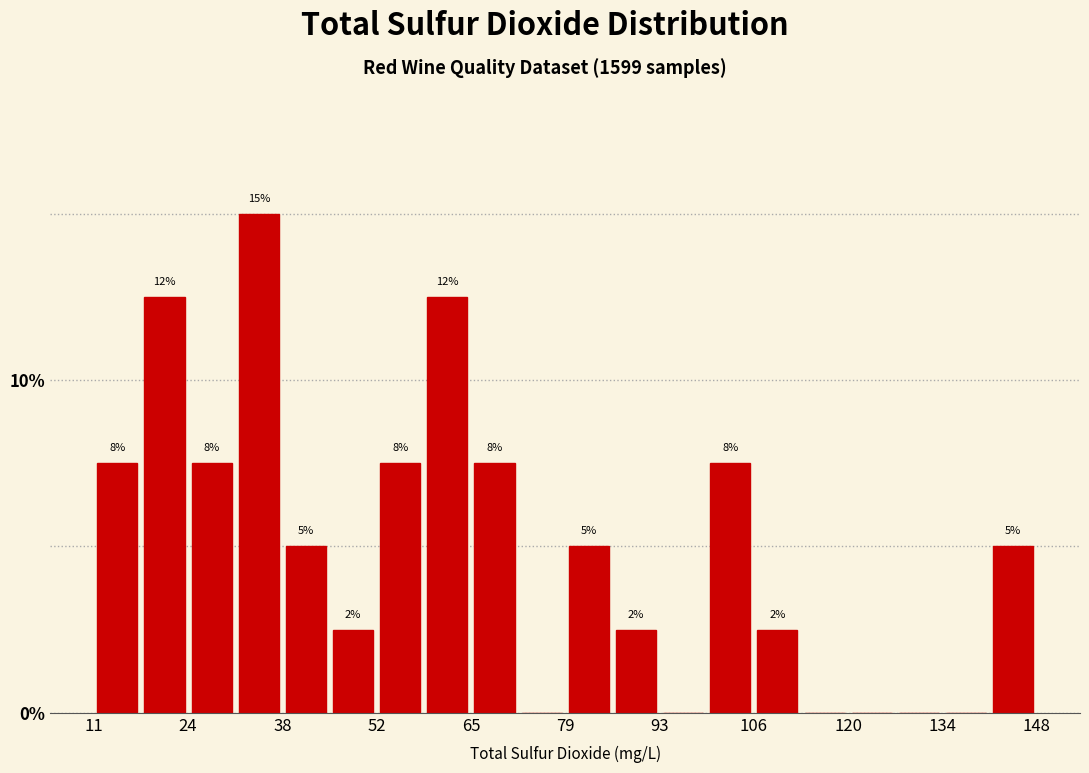

Read against the x-axis, roughly where is the centre of the tallest bar?

34